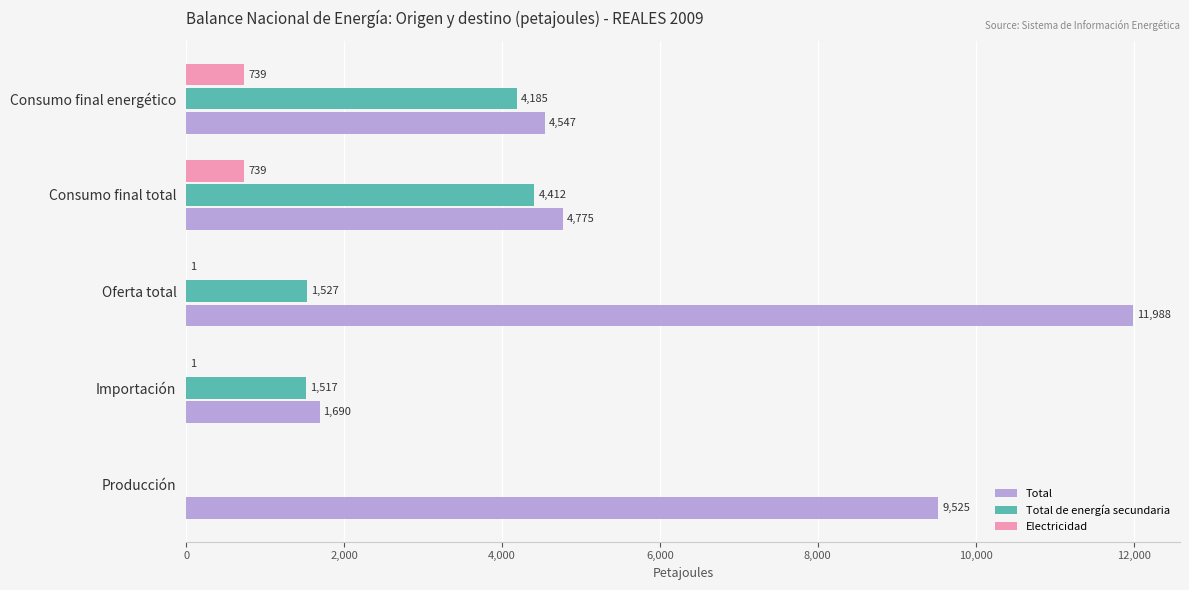

Count the number of data series in this chart.

3